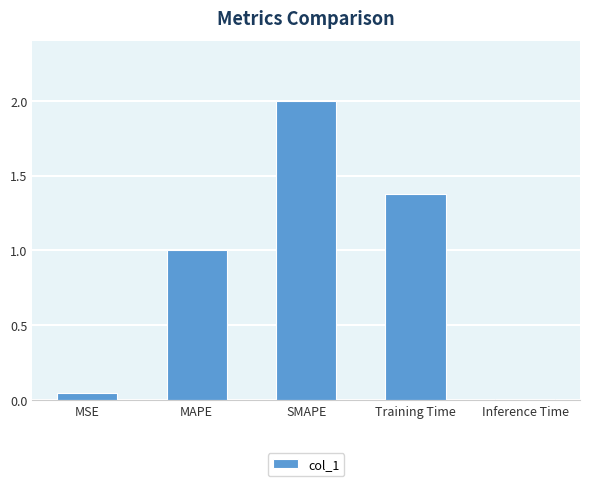

What is the label of the 2nd bar from the left?

MAPE